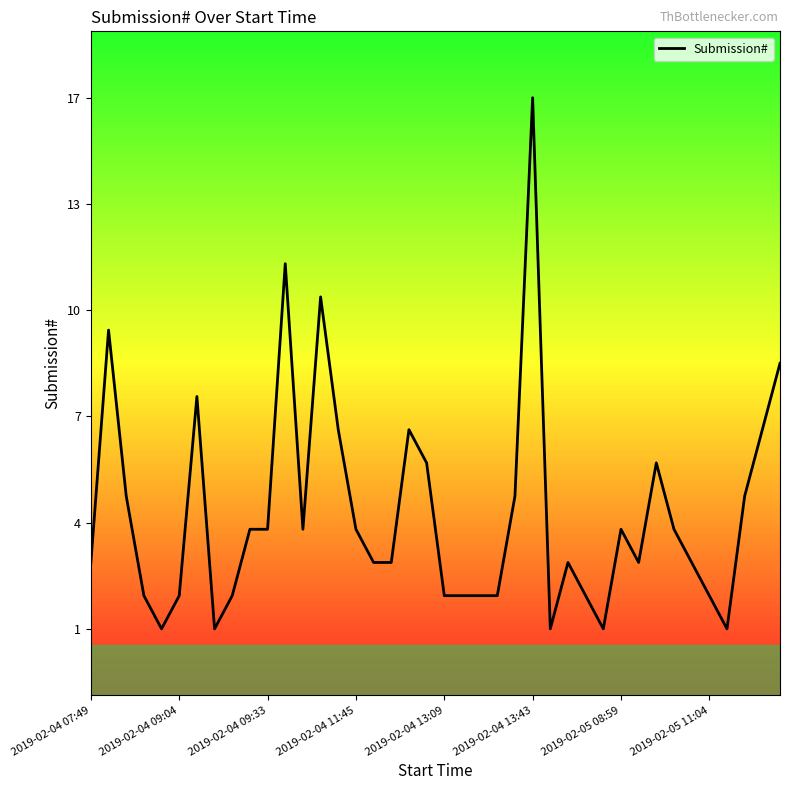

Is this an area chart (filled region under the line)?

No